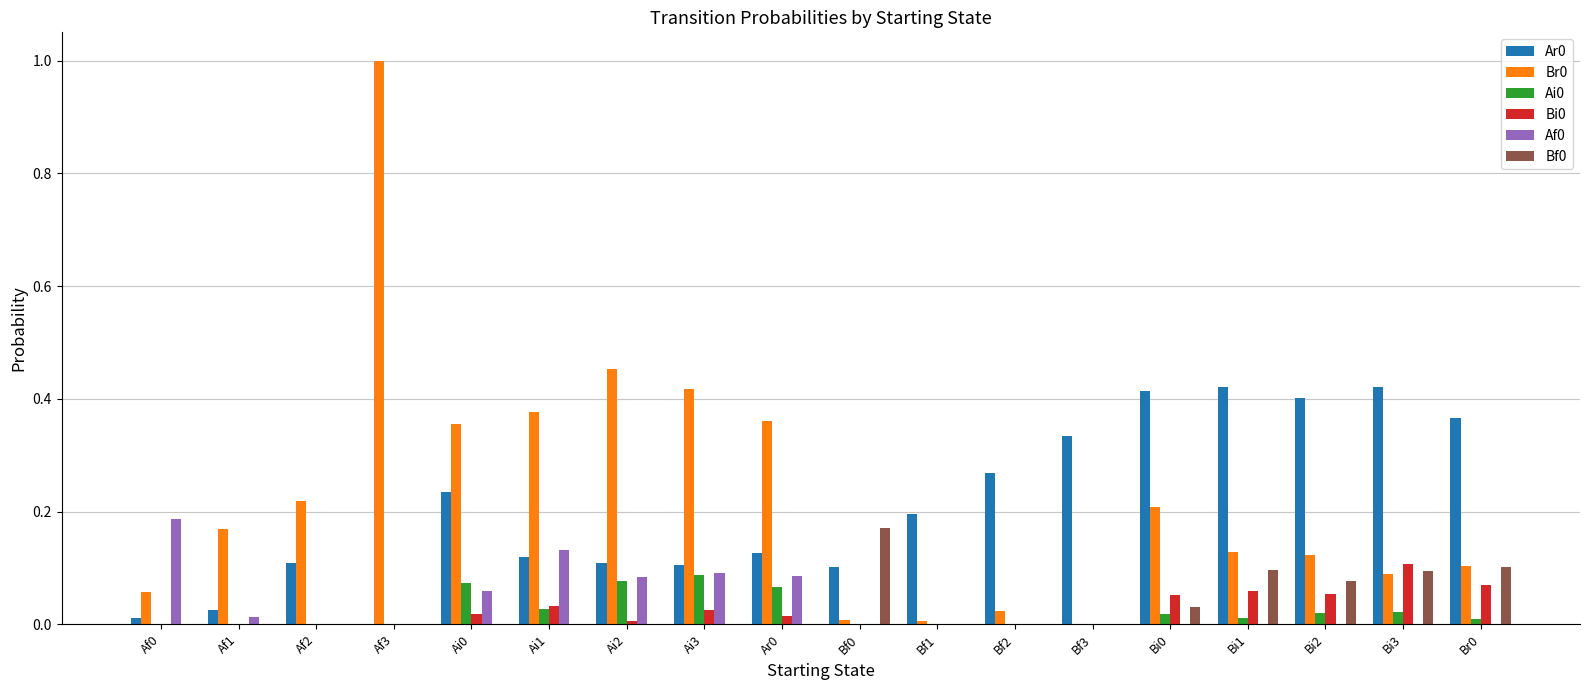

Where is Ar0 nearest to the value 0?

Af3